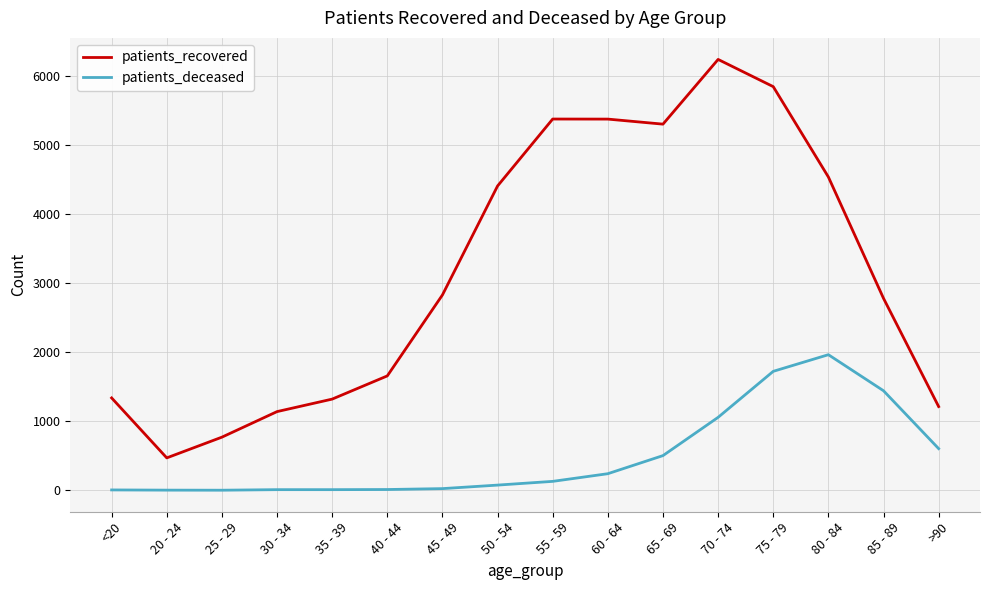

True or false: patients_deceased and patients_recovered cross at least once.

False